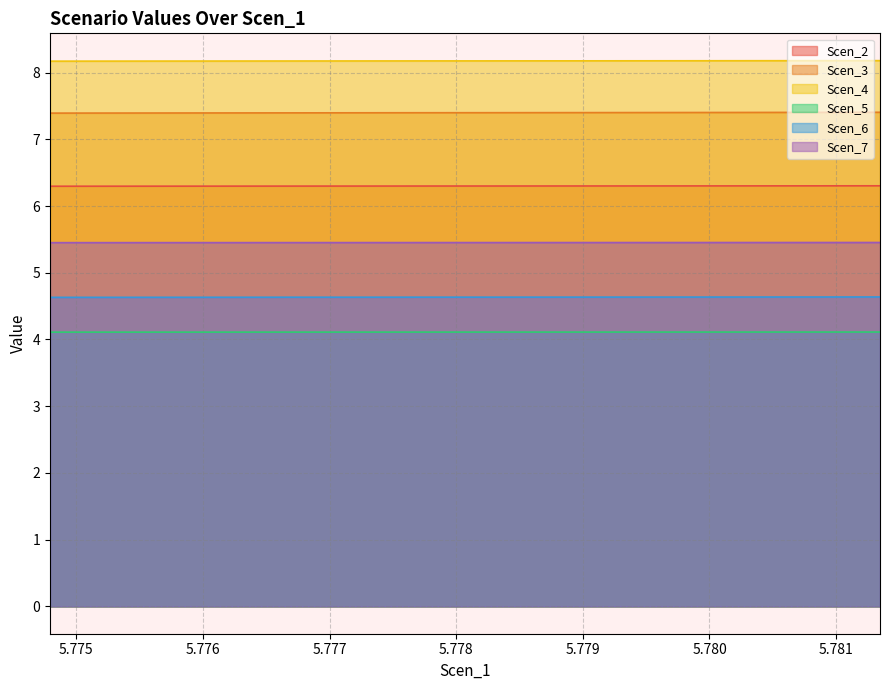

Count the Scen_7 values in the range 5 to 6.

20